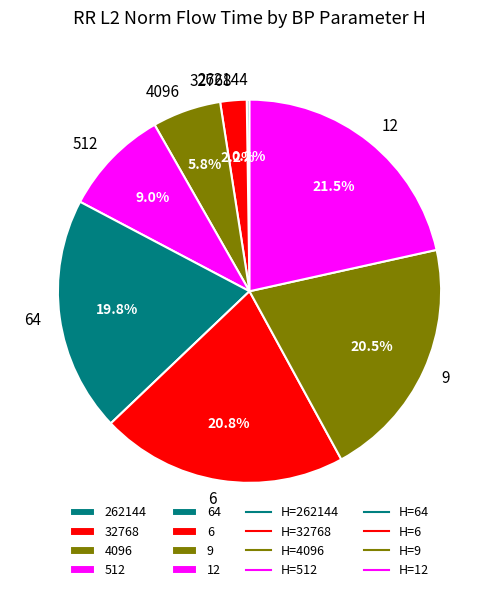

Combined, do 6 and 12 account for over 50%?

No